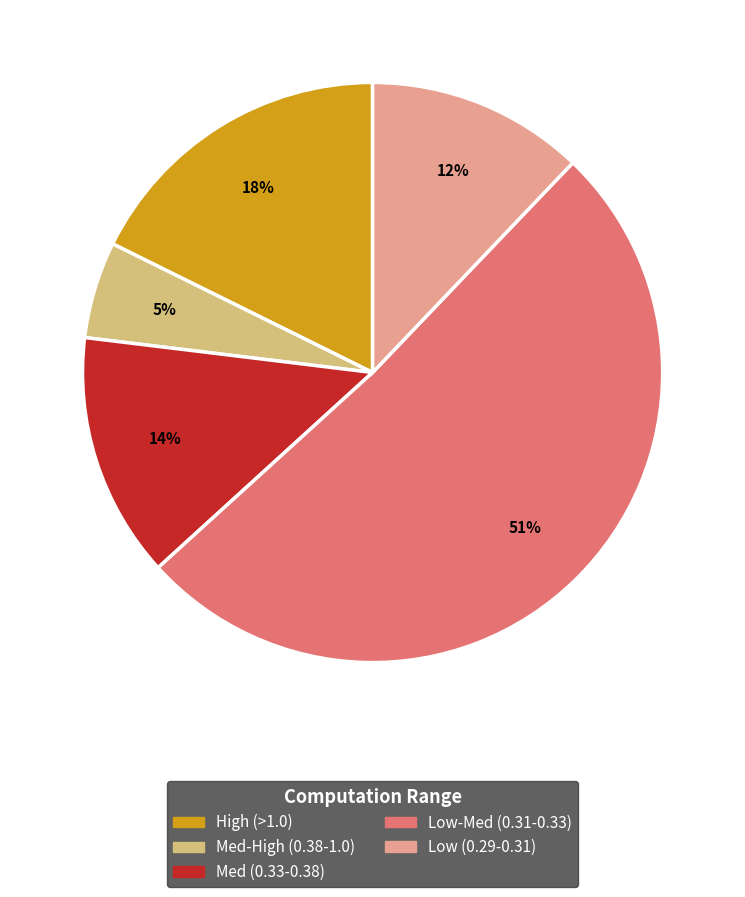

To the nearest percent, what is the average slice percentage?

20%